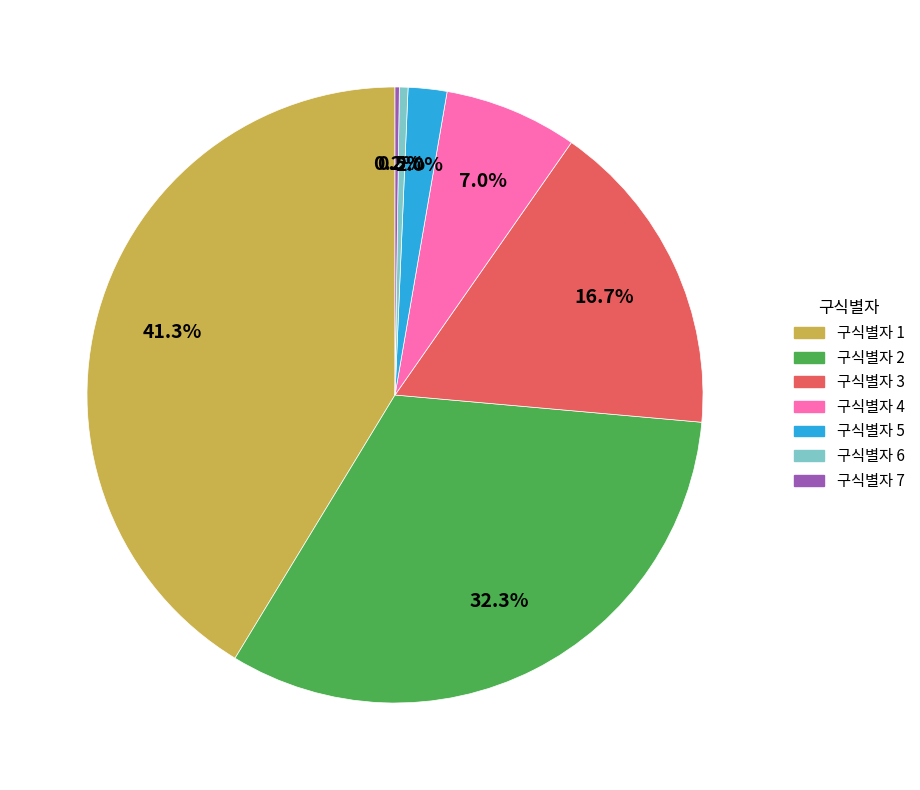

To the nearest percent, what percentage of the pie is 구식별자 5?

2%